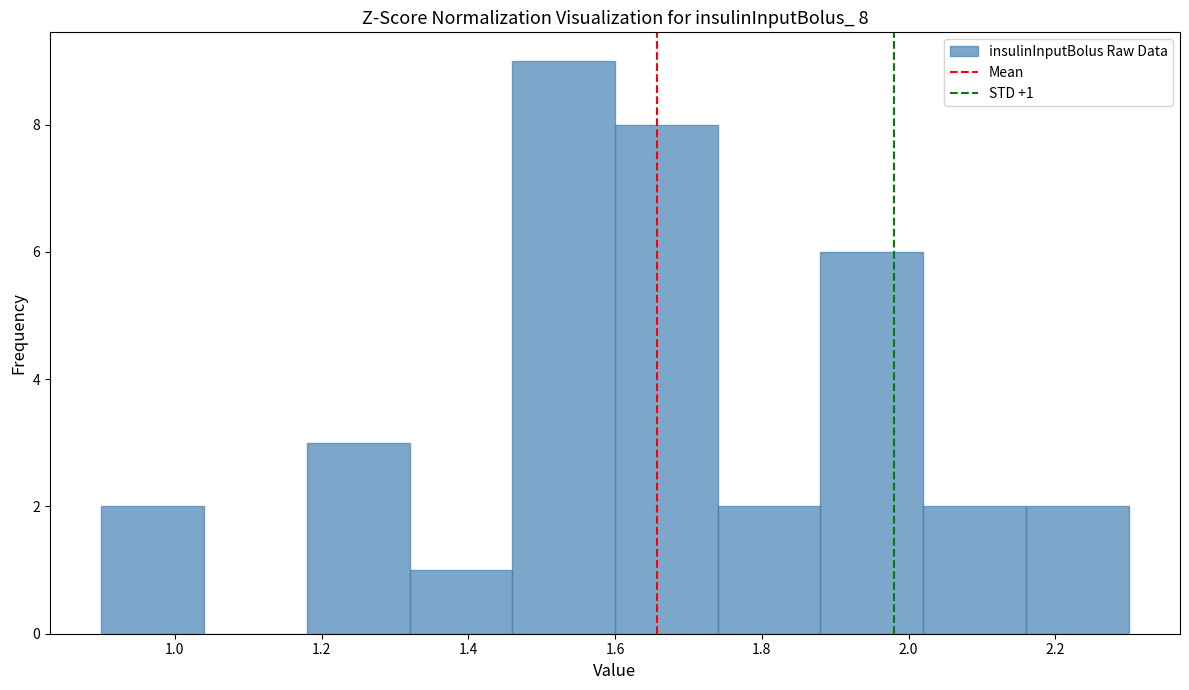

Over which range of the x-axis is the bar tallest?

1.46 to 1.60